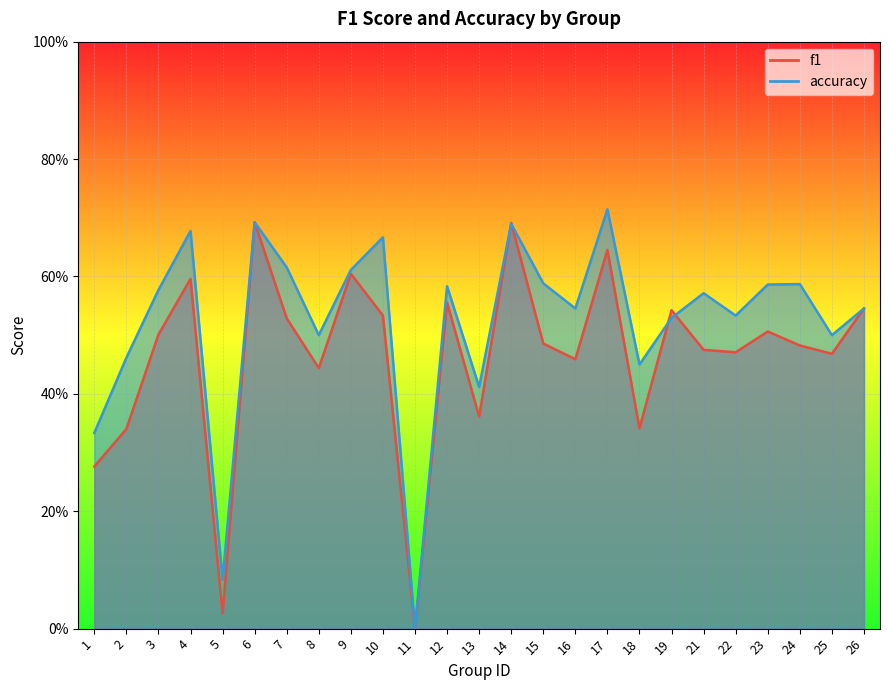

How many lines are shown in the chart?

2